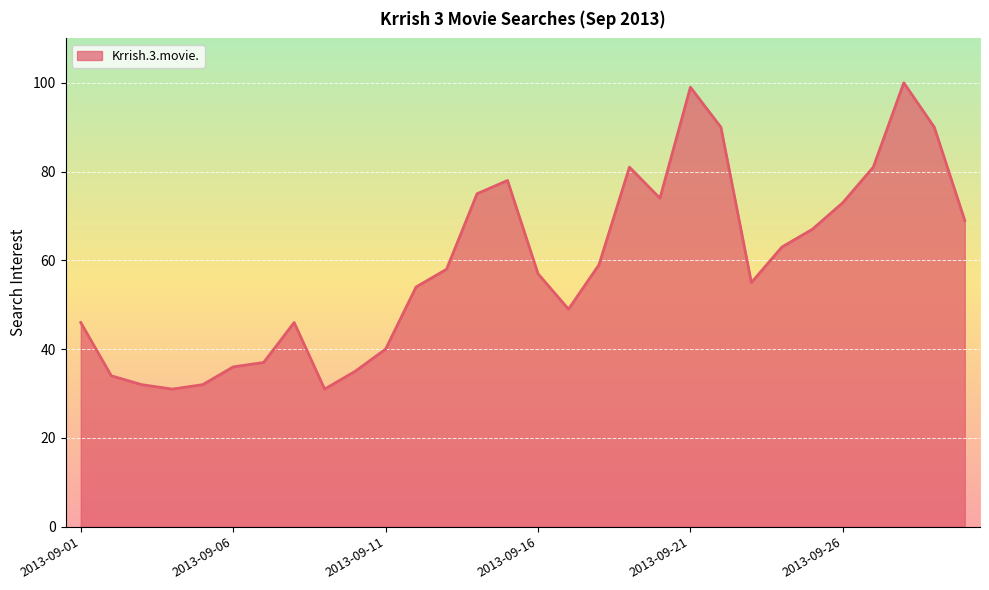

What is the difference between the maximum and minimum values?

69